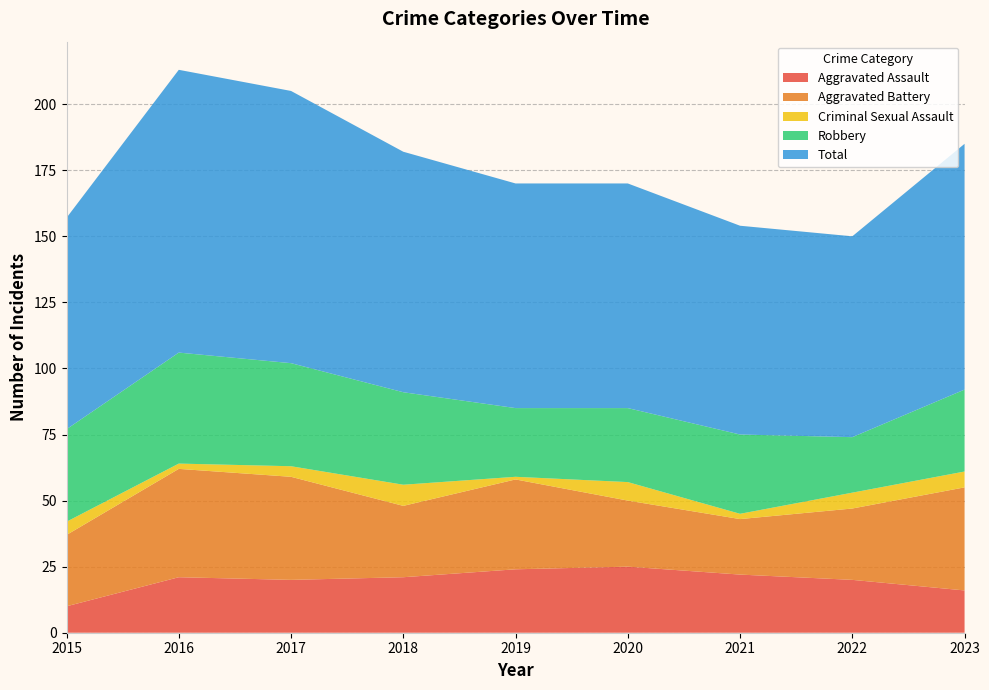

Reading left to right, list all the values displayed in this chart.

Aggravated Assault: 2015=10	2016=21	2017=20	2018=21	2019=24	2020=25	2021=22	2022=20	2023=16
Aggravated Battery: 2015=27	2016=41	2017=39	2018=27	2019=34	2020=25	2021=21	2022=27	2023=39
Criminal Sexual Assault: 2015=5	2016=2	2017=4	2018=8	2019=1	2020=7	2021=2	2022=6	2023=6
Robbery: 2015=35	2016=42	2017=39	2018=35	2019=26	2020=28	2021=30	2022=21	2023=31
Total: 2015=80	2016=107	2017=103	2018=91	2019=85	2020=85	2021=79	2022=76	2023=93